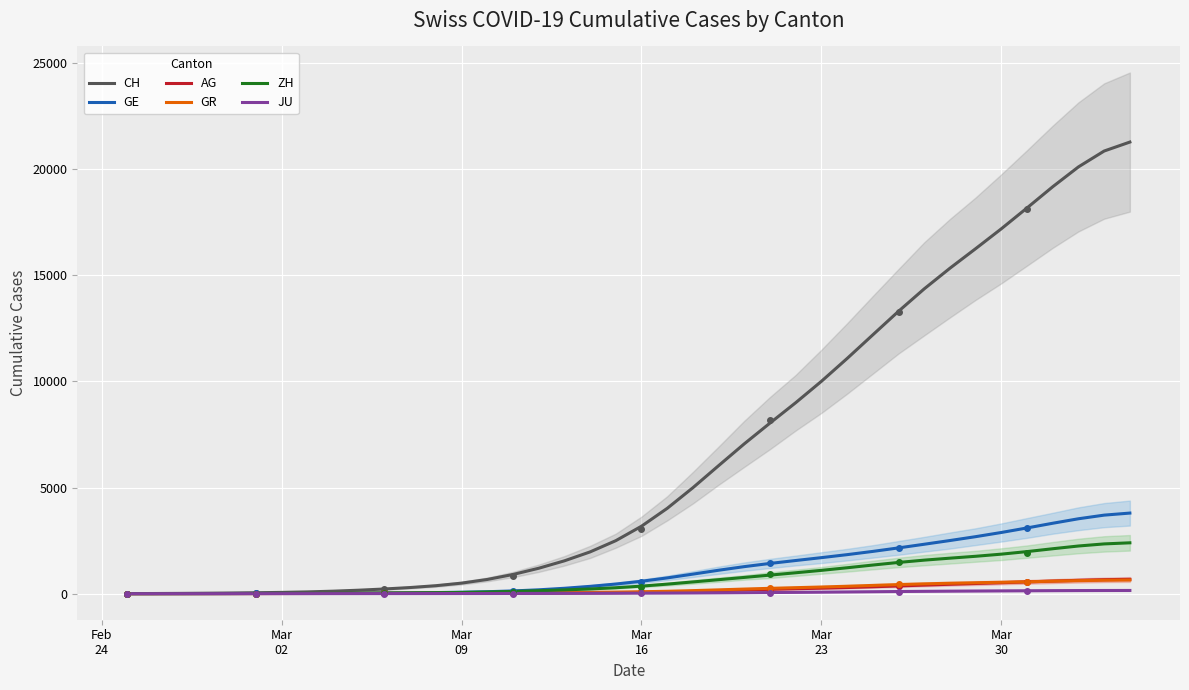

What is the difference between the second highest and minimum values in the AG series?

658.3